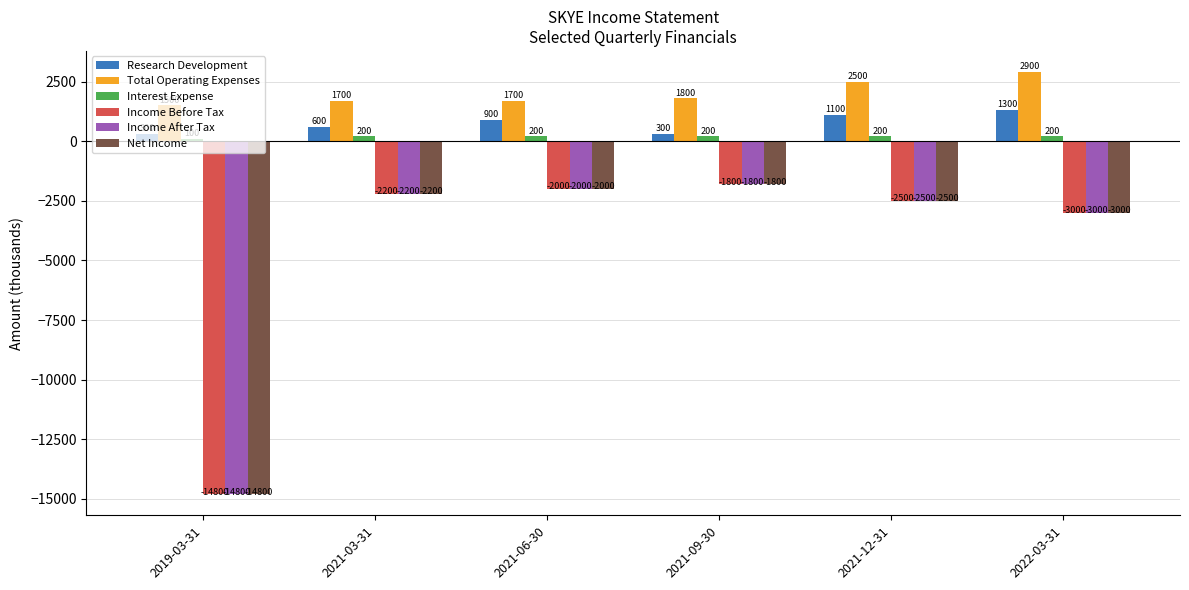

At which category does the chart reach its peak across all series?

2022-03-31